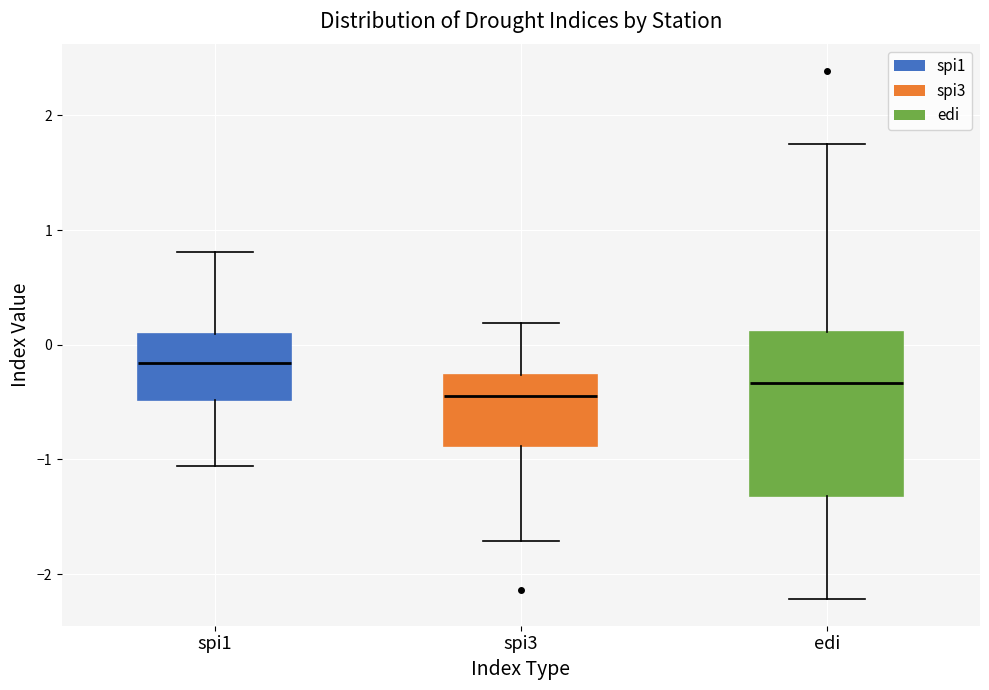

Where is the lower edge of the box for edi on the y-axis? The values are not printed on the chart, so give them approximately, as read against the axis.

-1.3